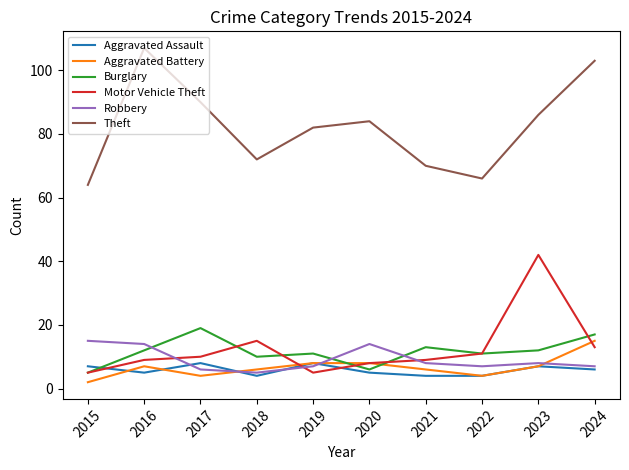

What is the difference between the maximum and minimum values in the Robbery series?

10